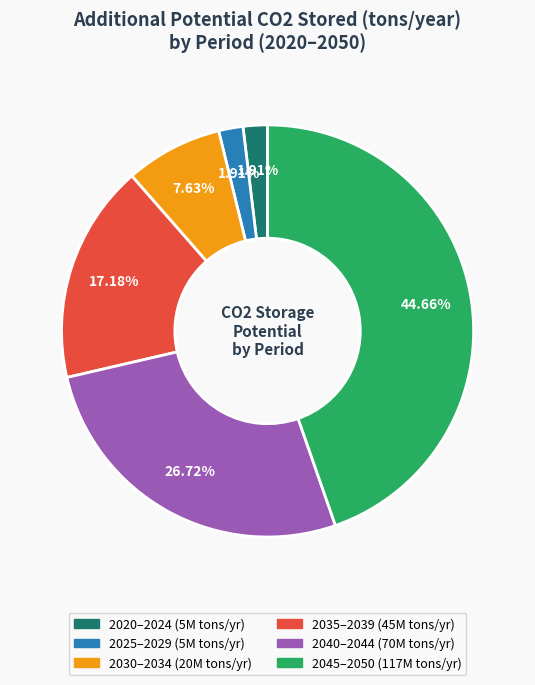

Is there any slice that represents more than half of the pie?

No